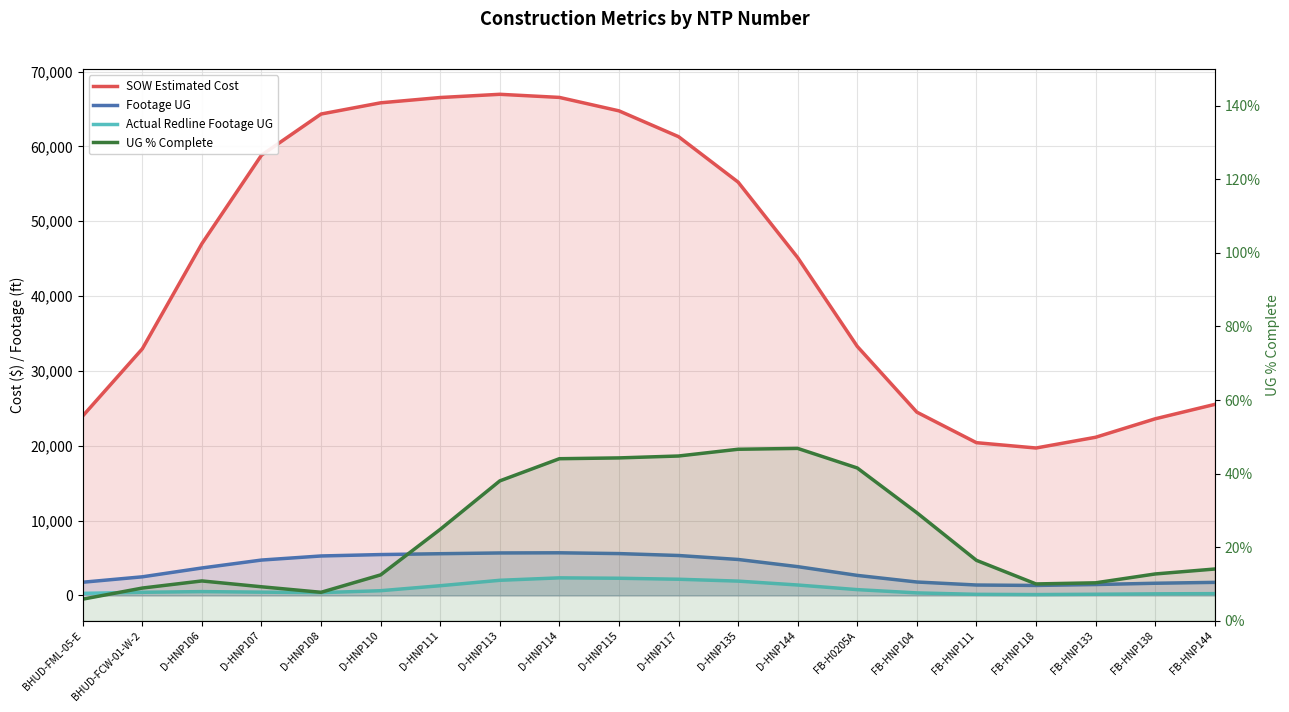

At how many categories does at least one series exceed 14470?

20